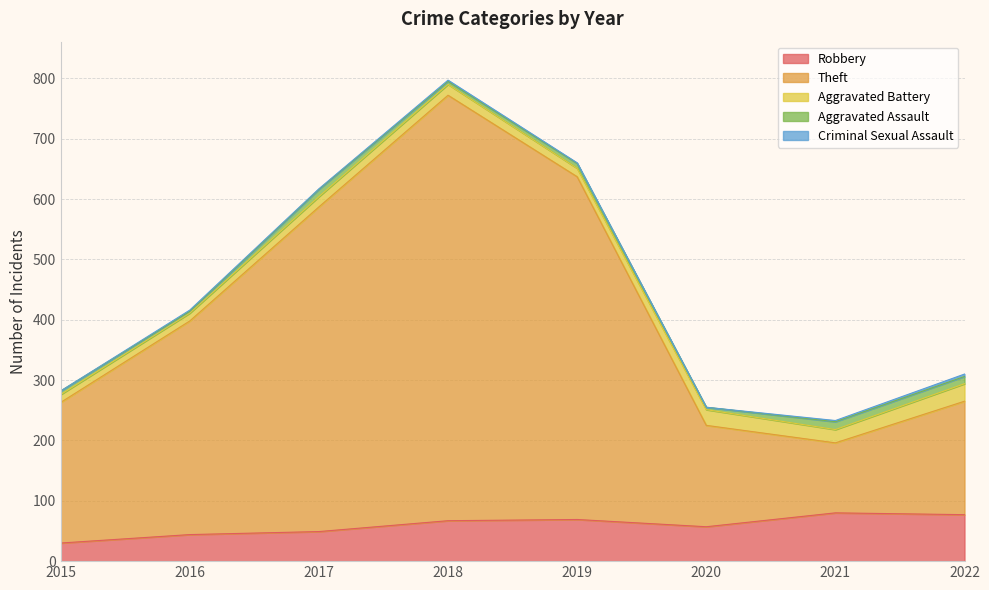

Does the chart display data point markers on the line(s)?

No